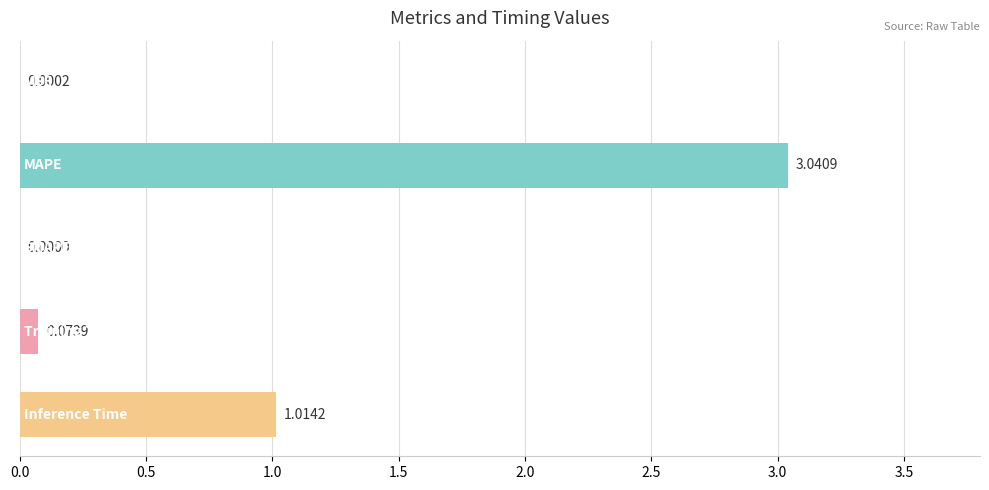

What is the sum of all values?

4.1